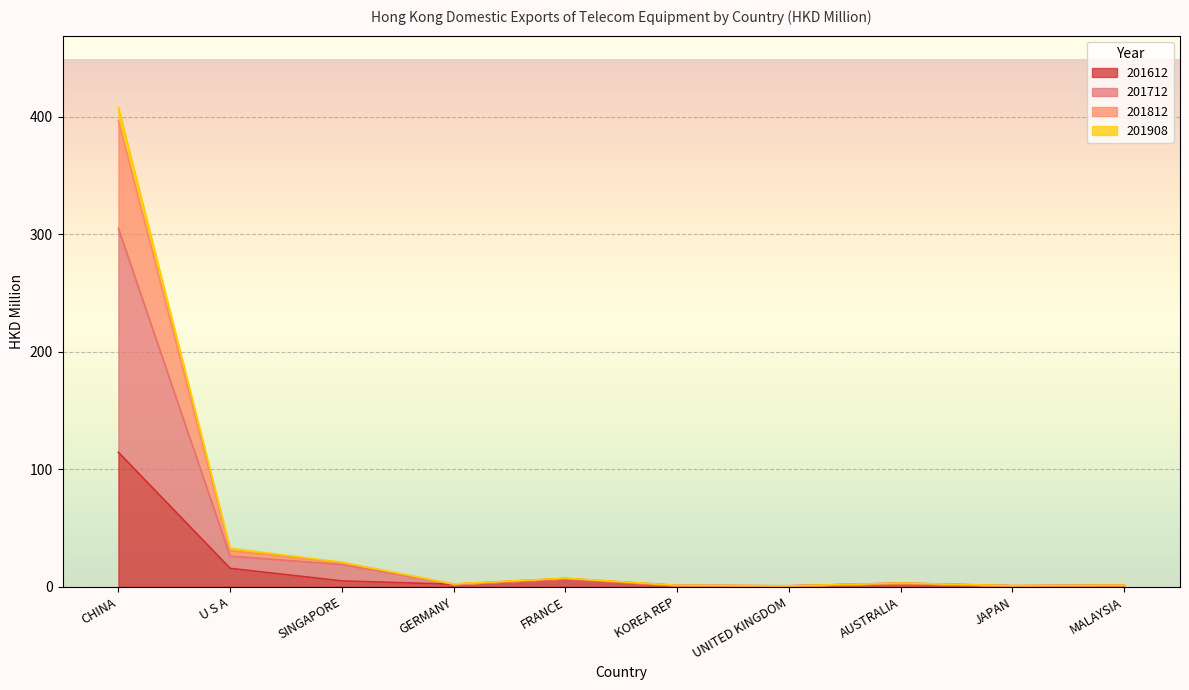

True or false: 201908 and 201612 intersect in this chart.

False